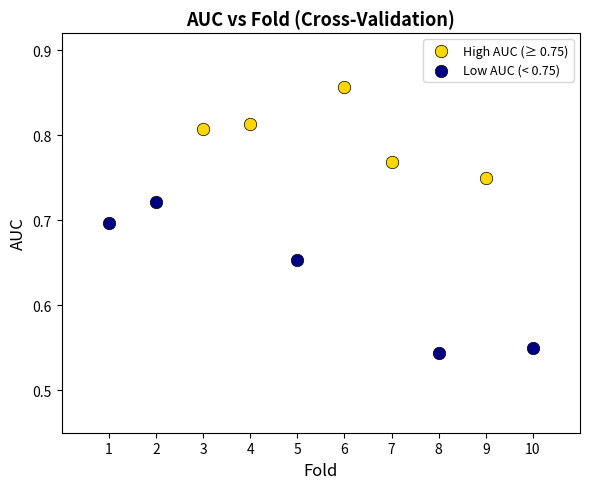

Which series has the largest Y range (max minus min)?

Low AUC (< 0.75)